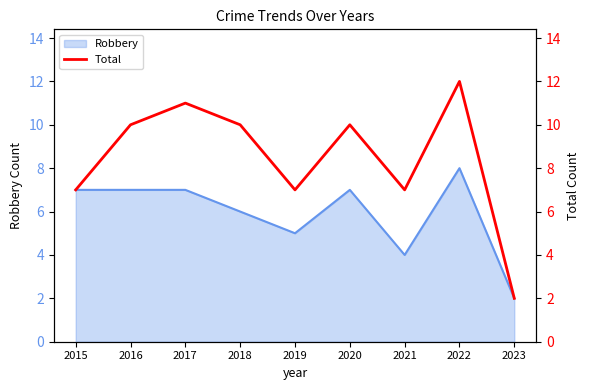

Reading left to right, extract all data points from this chart.

7	10	11	10	7	10	7	12	2